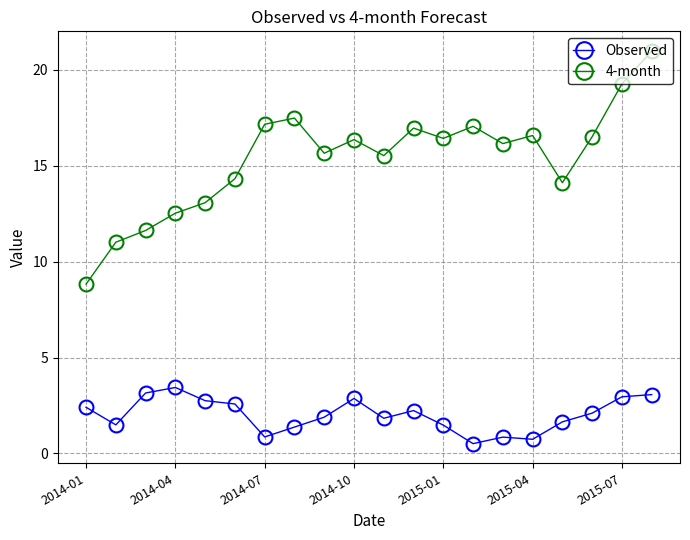

Which series has the largest total across all categories?

4-month